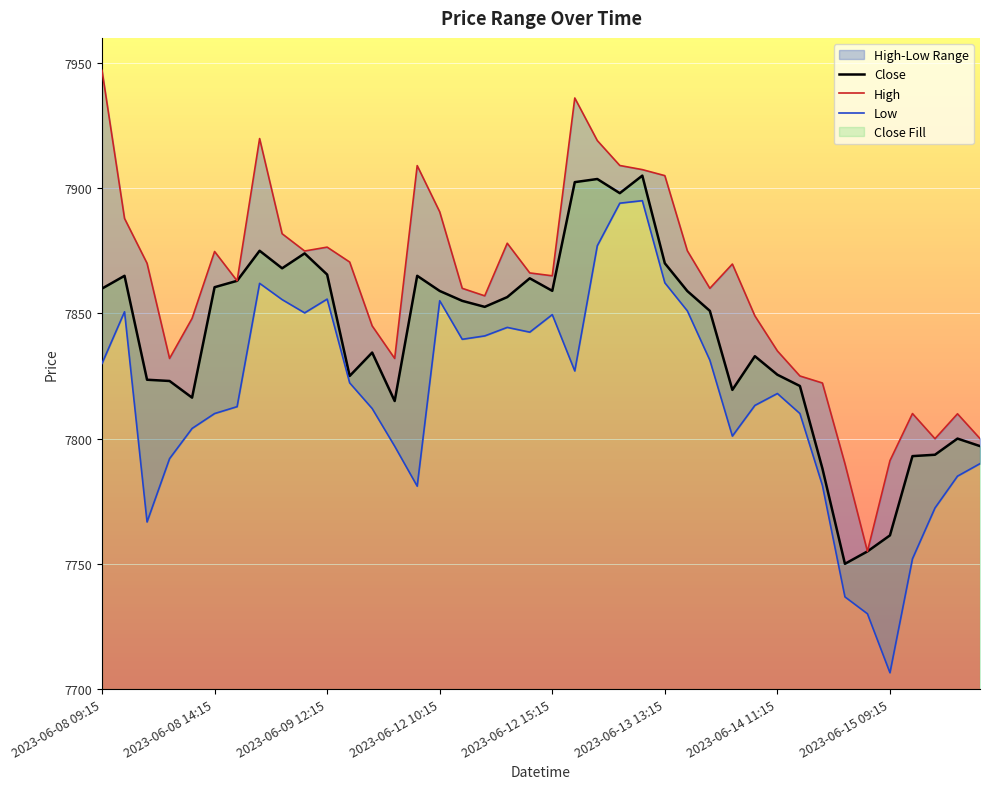

What is the difference between the second highest and second lowest values in the Low series?

164.0